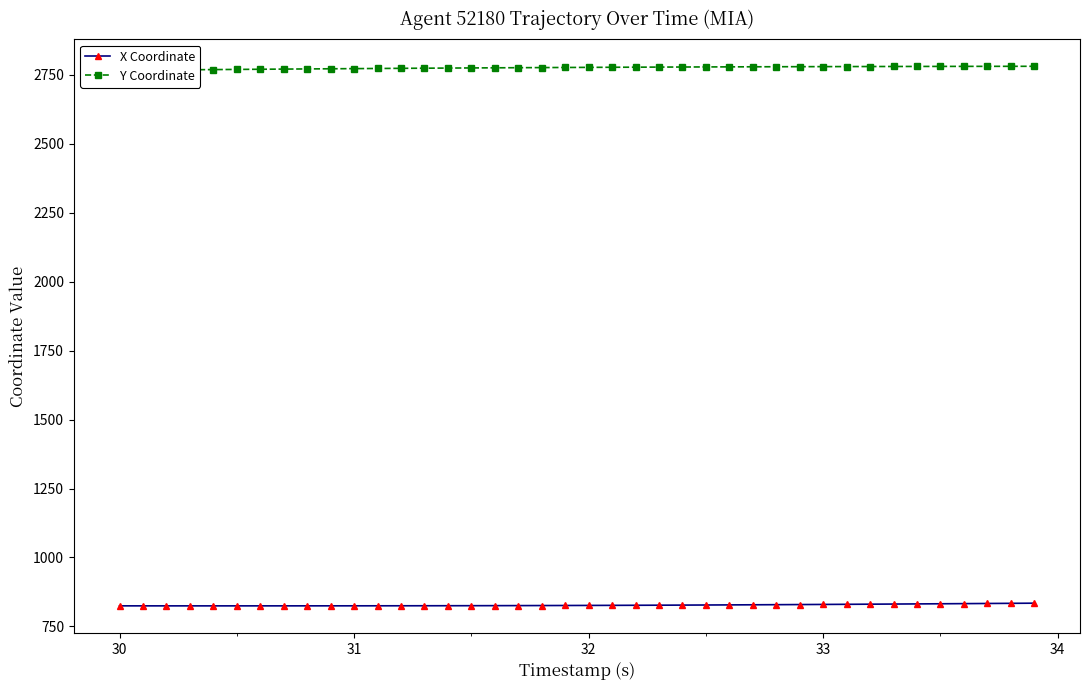

Which series has the largest total across all categories?

Y Coordinate